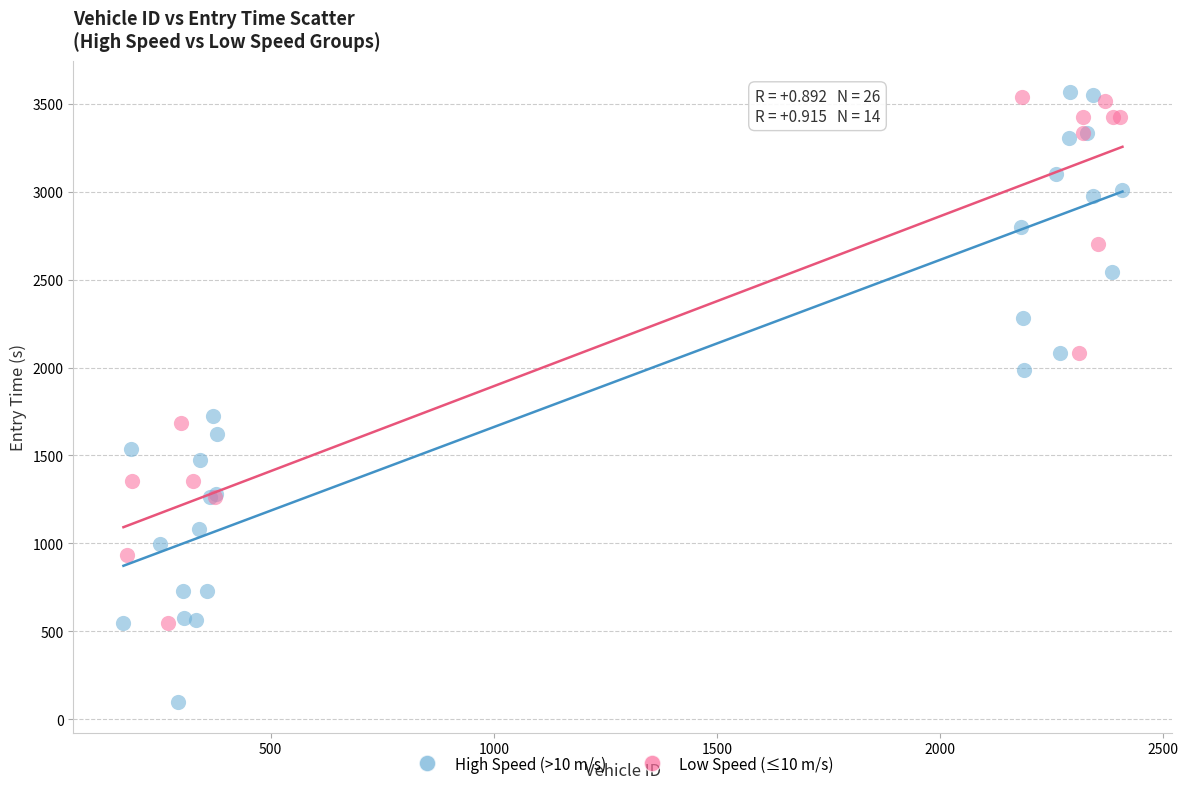

Which series contains the lowest Y value?

High Speed (>10 m/s)